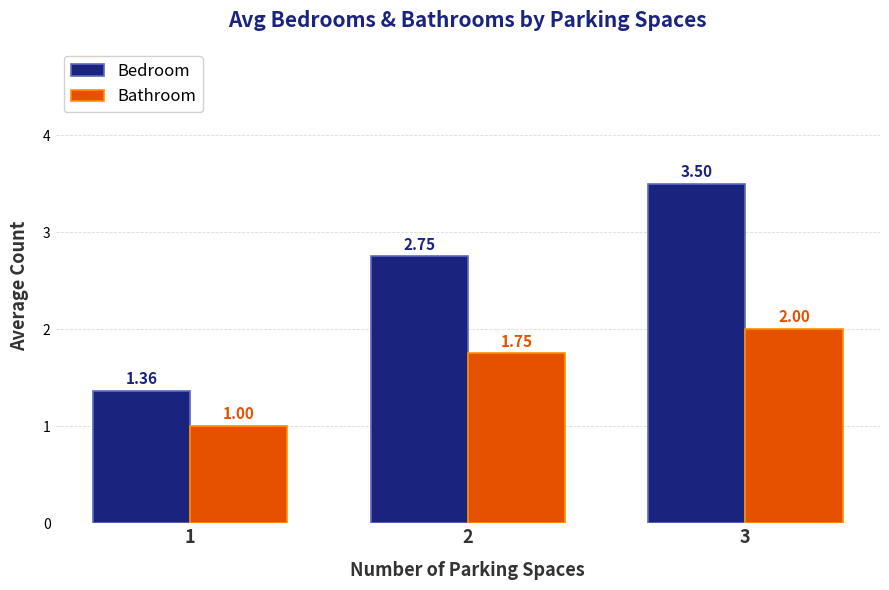

Rank the series by their average value, from lowest to highest.

Bathroom, Bedroom